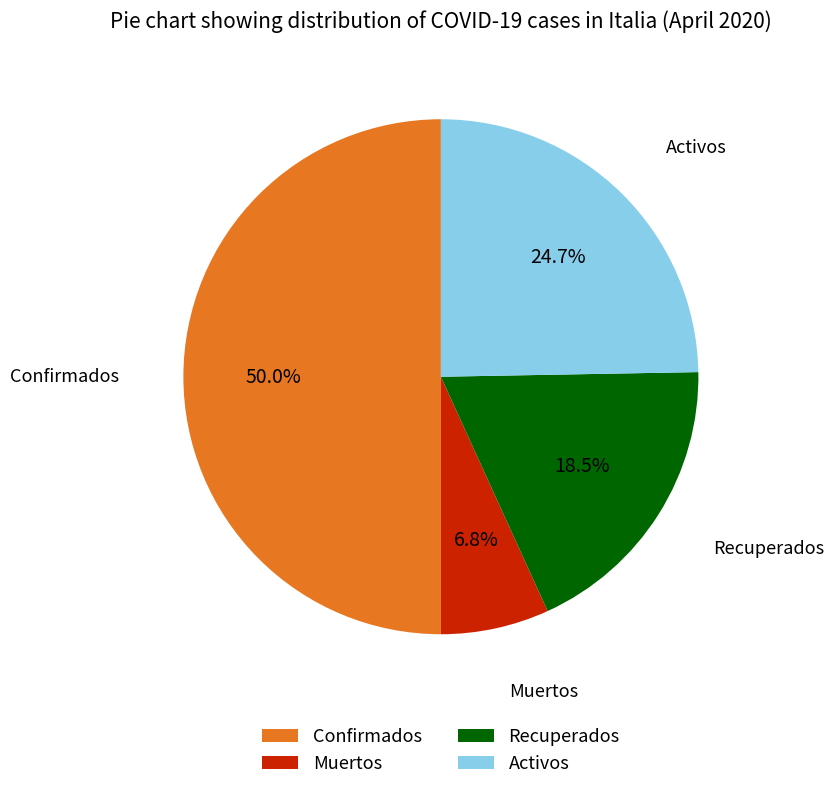

What is the ratio of the value at Activos to the value at Muertos?

3.6